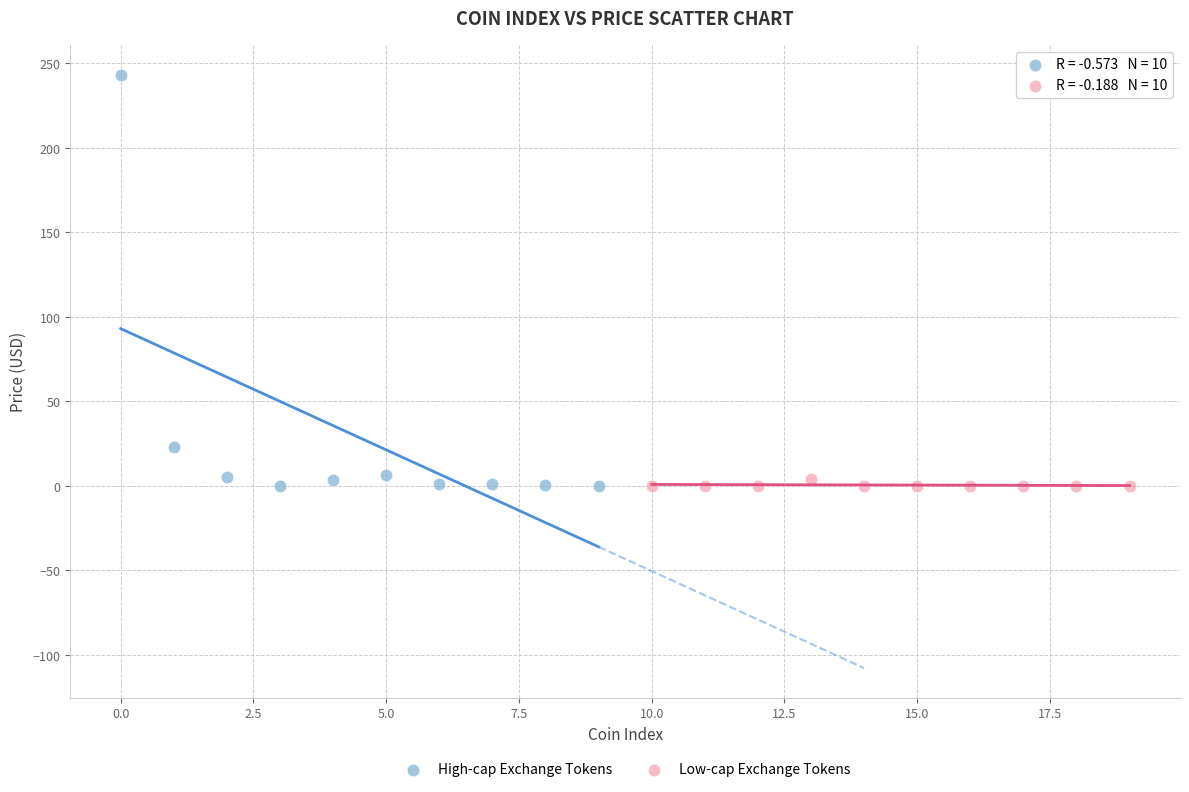

Which series contains the highest Y value?

High-cap Exchange Tokens